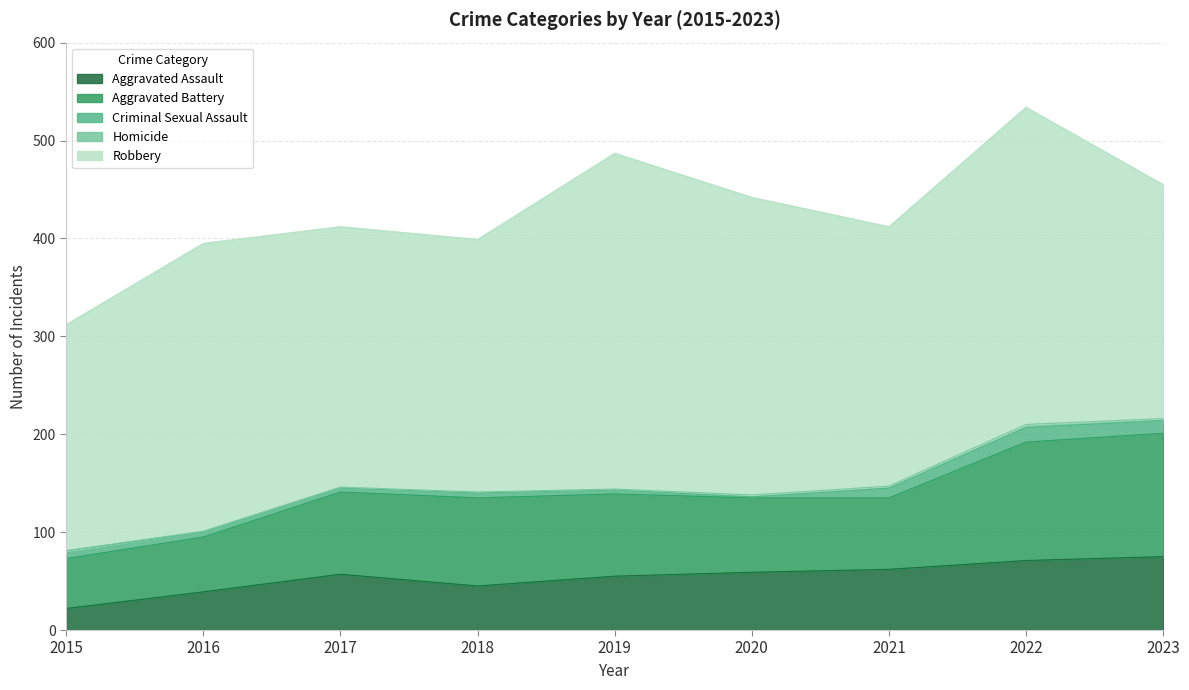

What is the total value across all series at 2019?

487